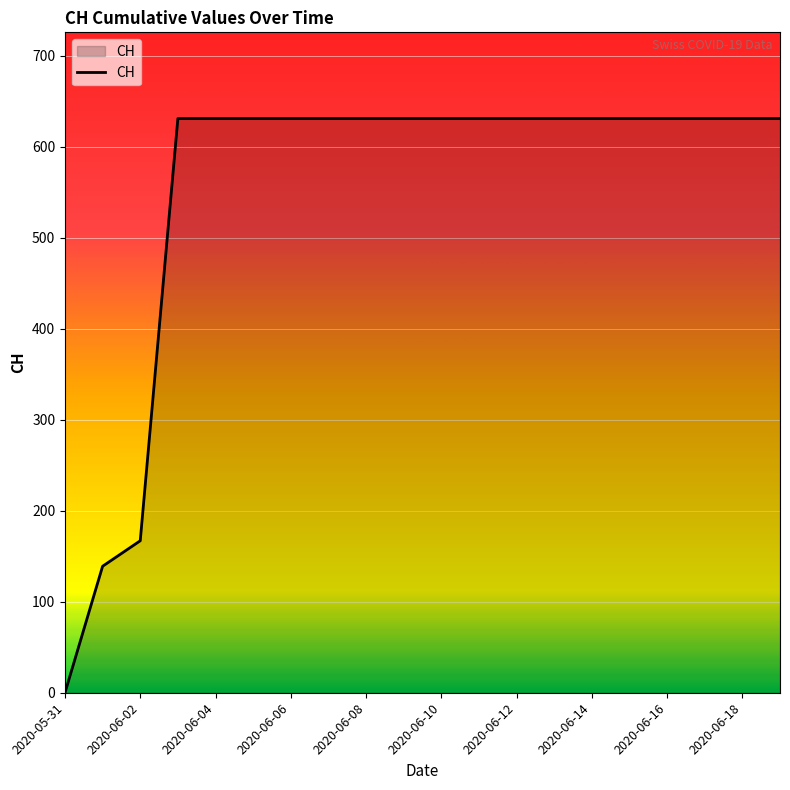

Does the chart have visible grid lines?

Yes